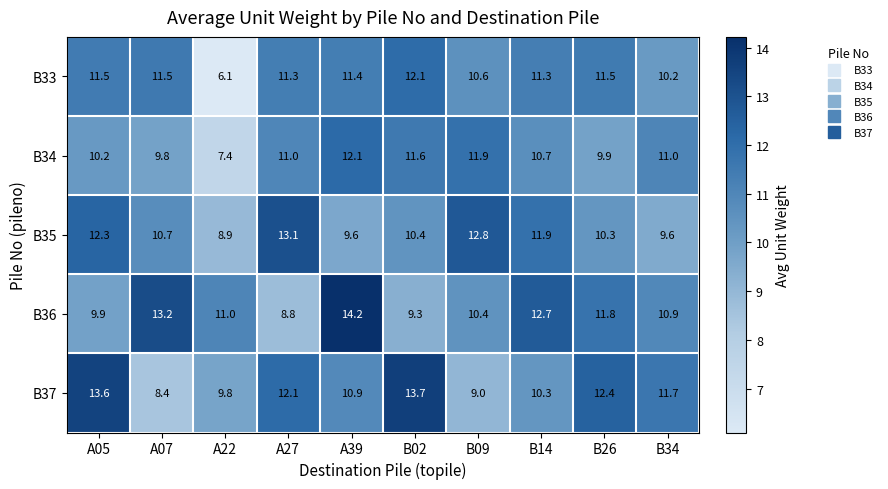

How many data points does each series have?

10